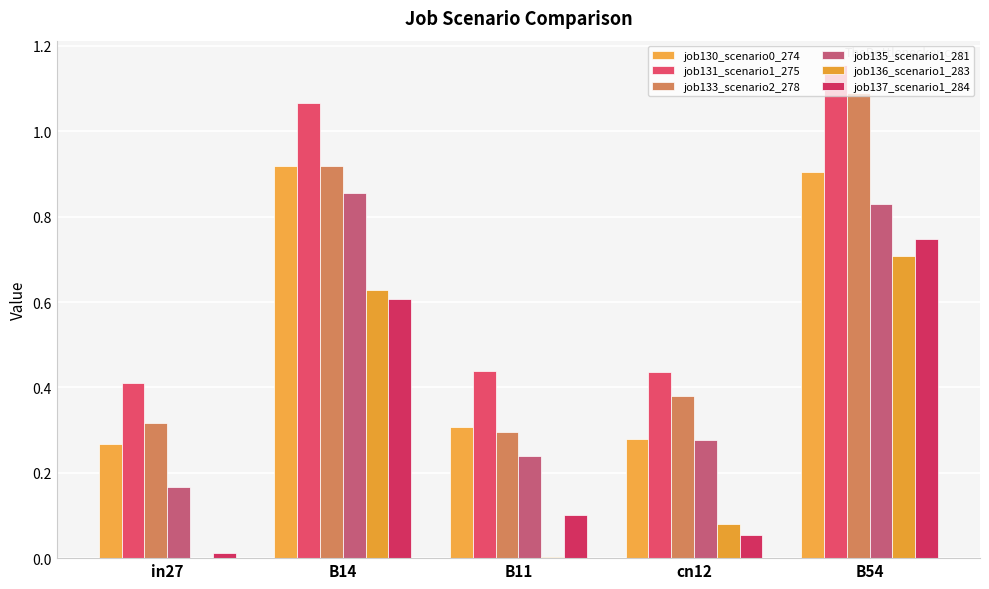

How many groups of bars are there?

5